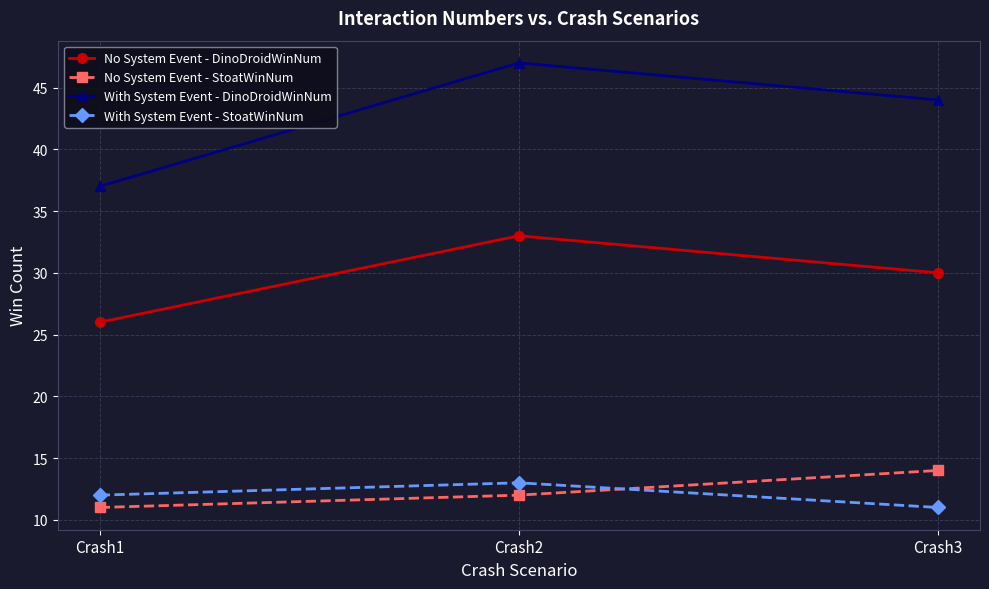

At which label does No System Event - DinoDroidWinNum reach its peak?

Crash2